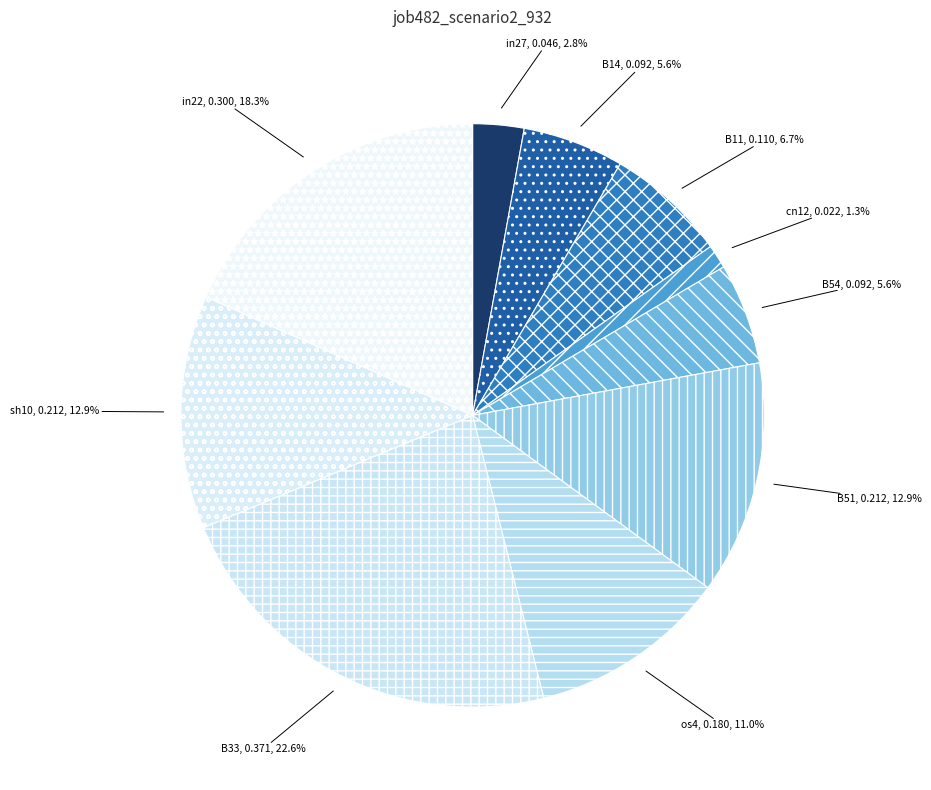

Which category has the smallest portion of the pie?

cn12